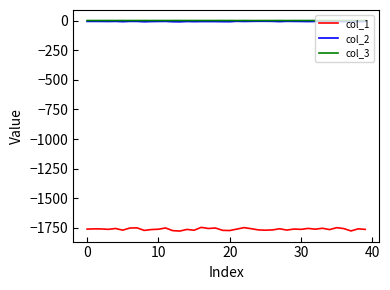

What is the maximum value for col_1?

-1744.8